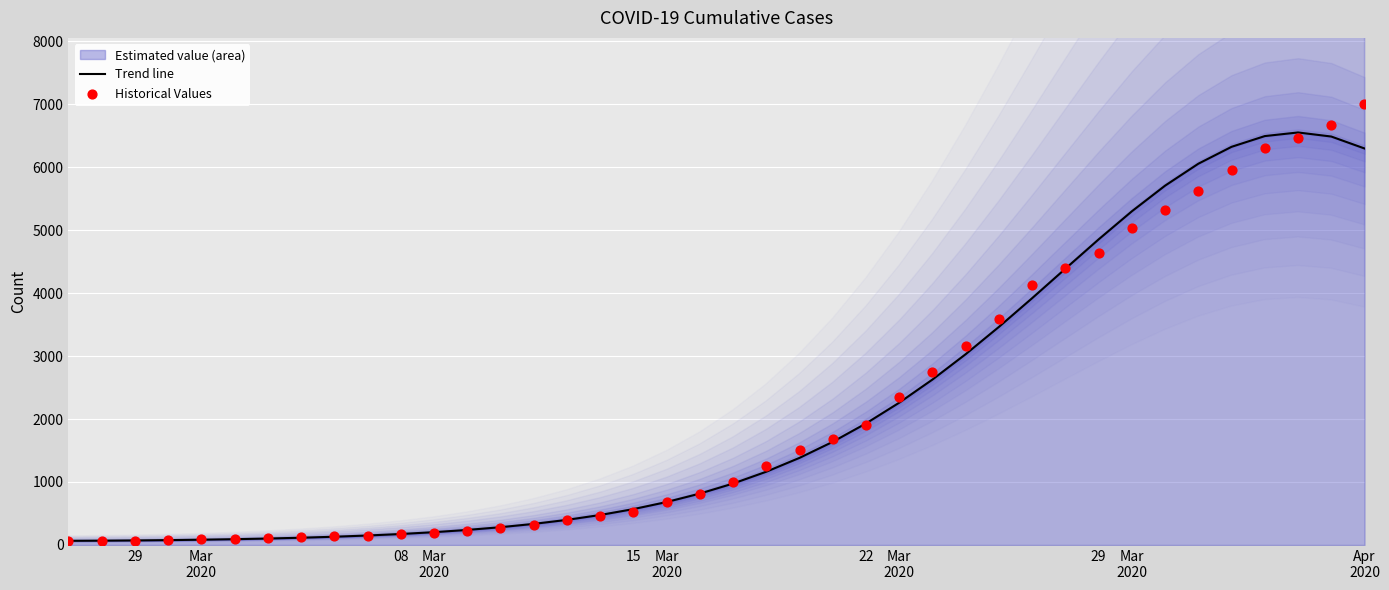

Which series has the widest spread of Y values?

Historical Values